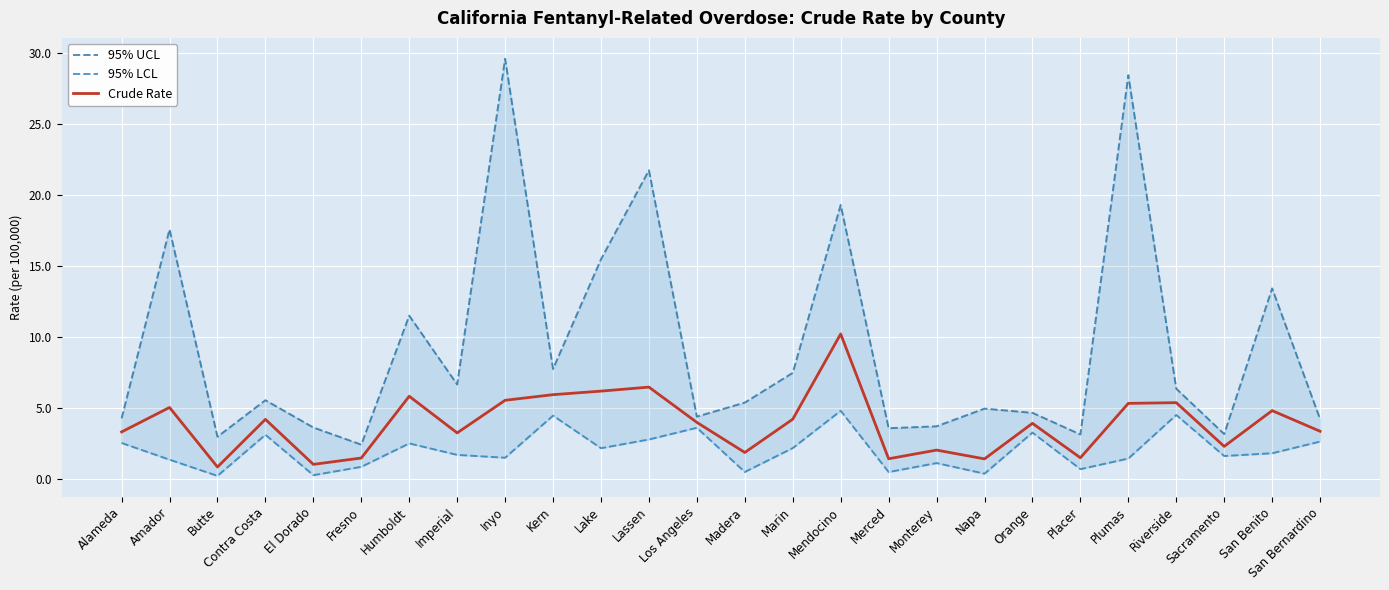

The value of Crude Rate at Mendocino is 10.2. True or false?

True